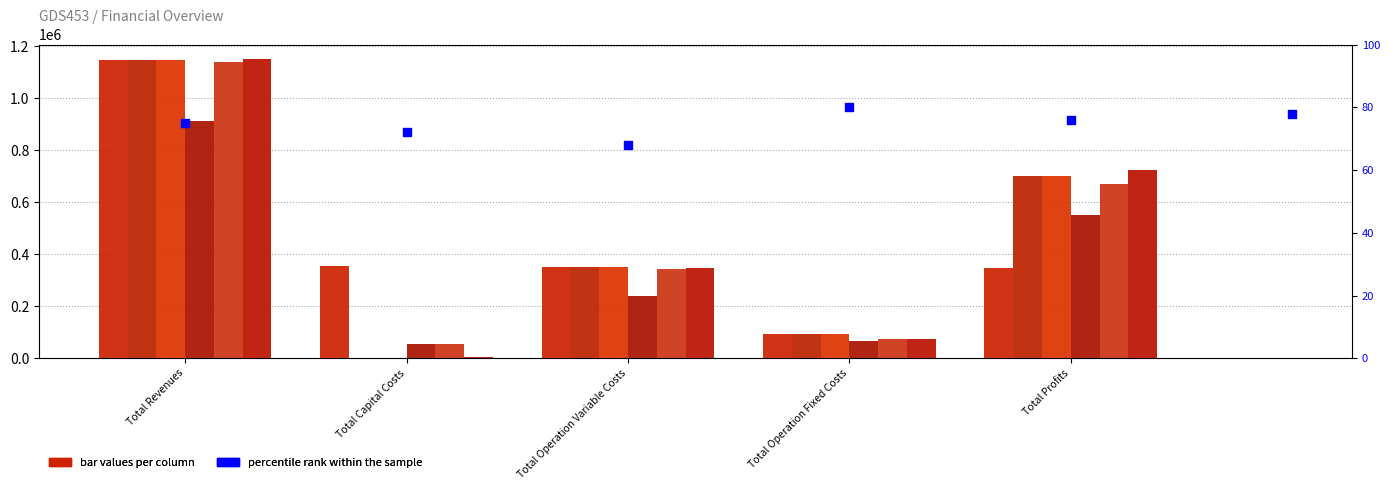

Is the value of col_1 at Total Profits greater than the value of col_6 at Total Capital Costs?

Yes